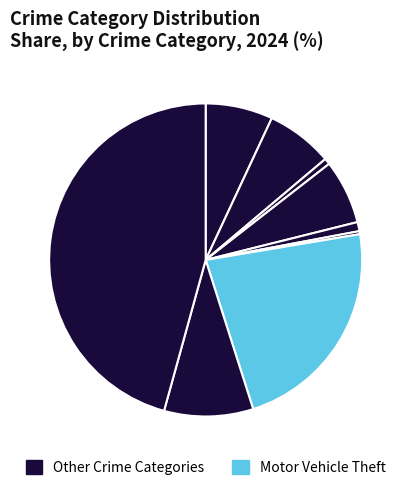

Does any single category account for the majority?

No